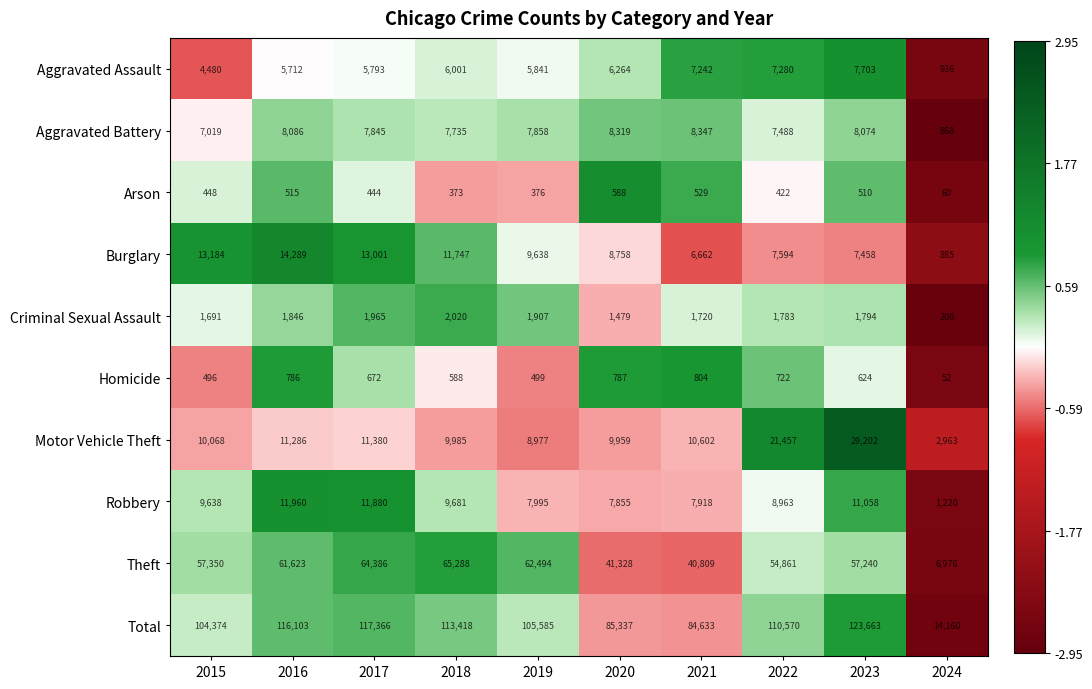

How many data points in Arson are less than 448?

5